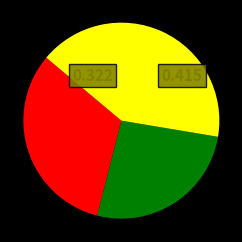

Does any single category account for the majority?

No